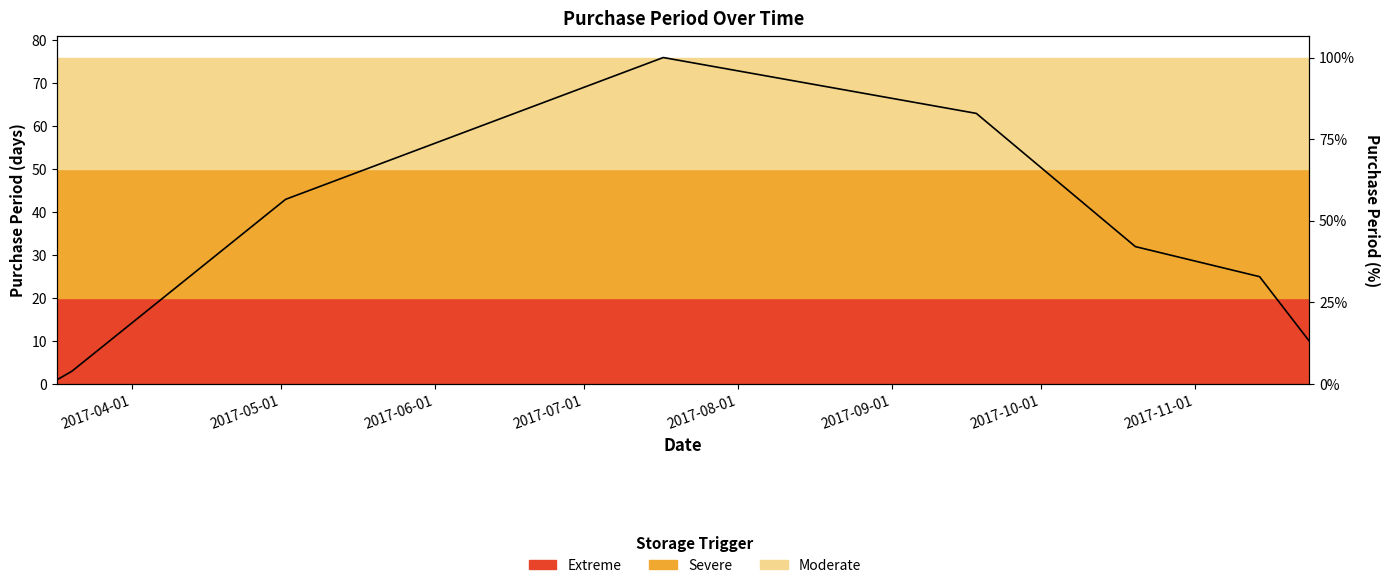

What is the label of the 6th point from the left?

2017-09-01